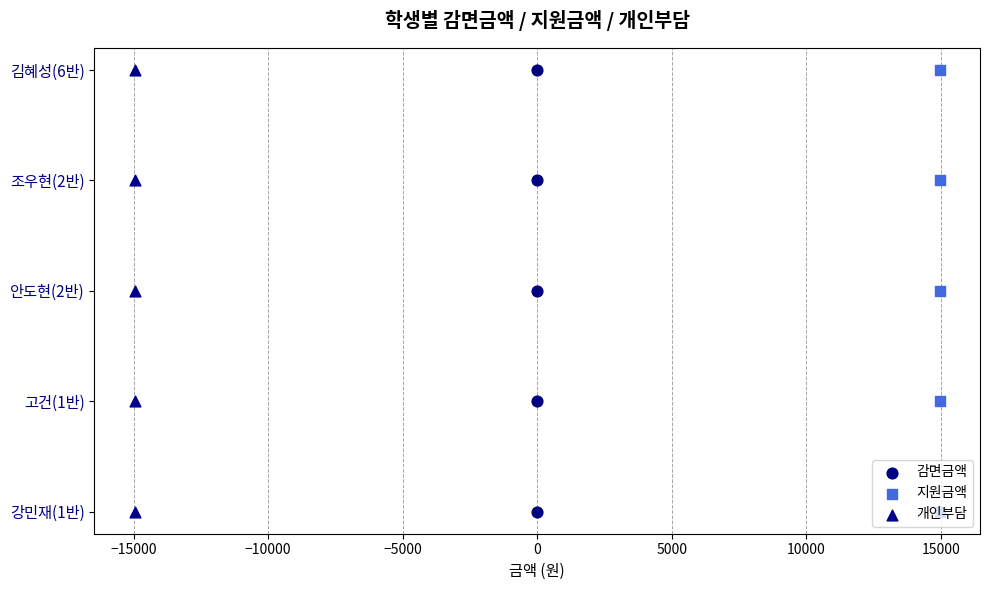

Is the value of 개인부담 at −20000 greater than the value of 감면금액 at −15000?

No